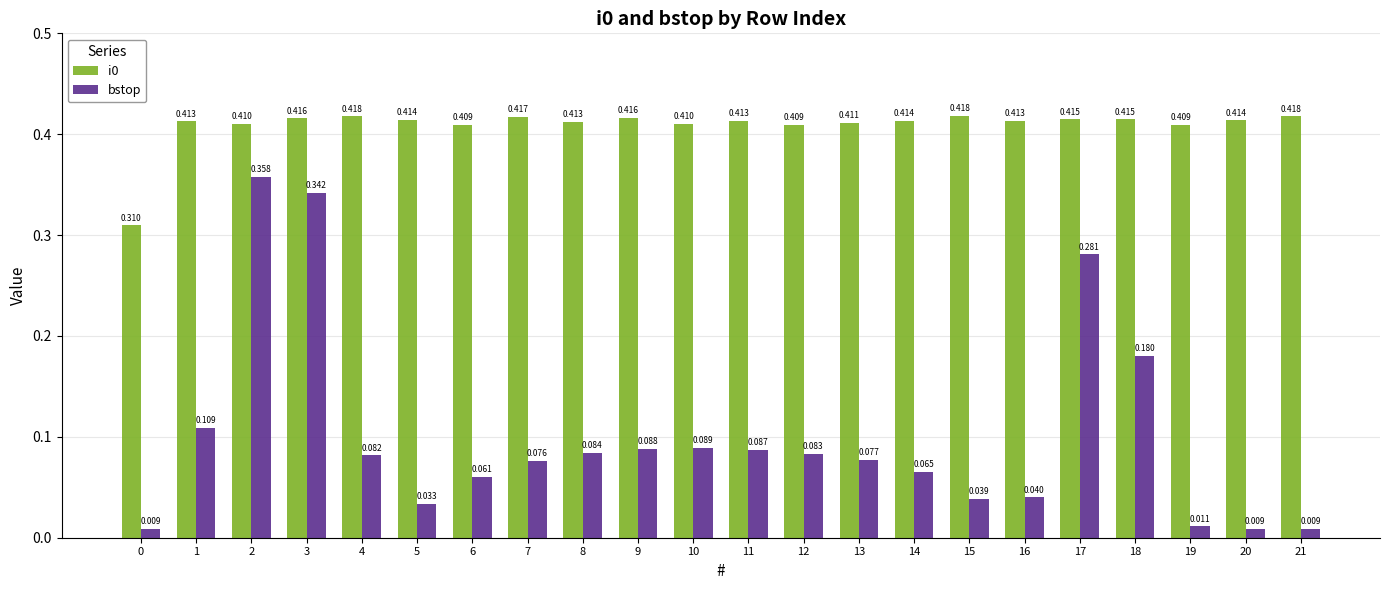

Is the value of i0 at 20 greater than the value of bstop at 15?

Yes